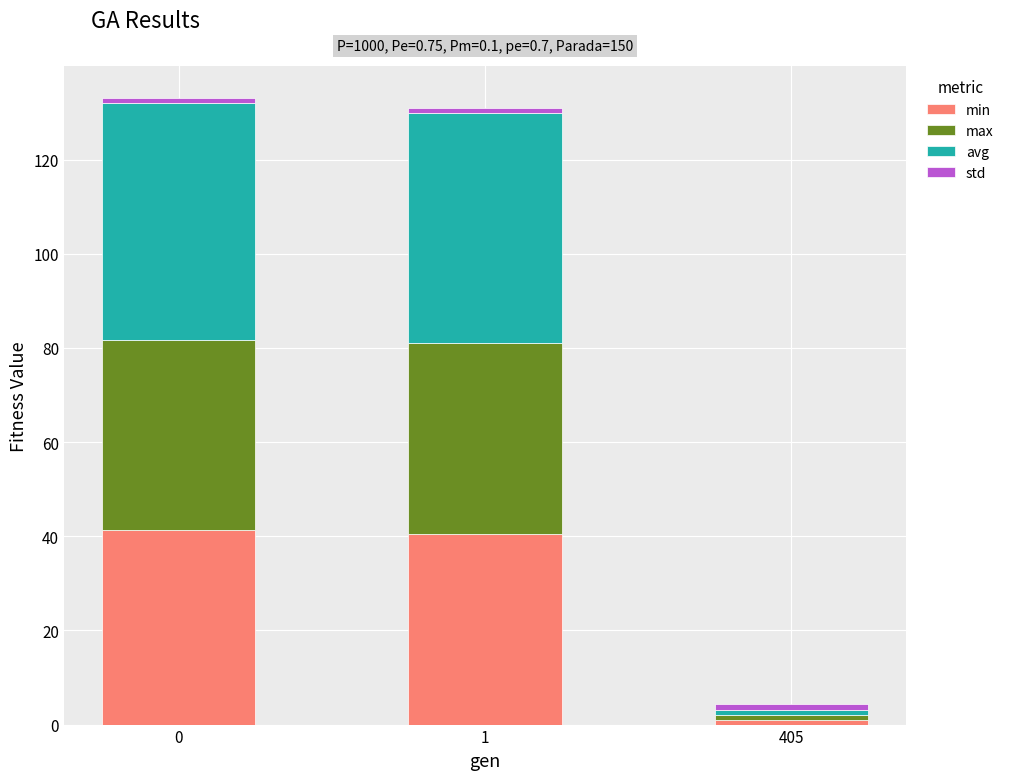

How many bars are there in total?

3